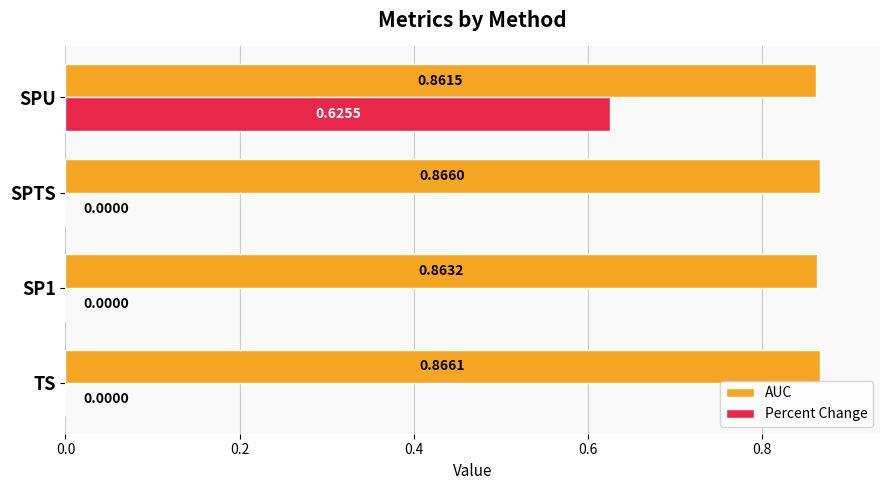

Which series has the largest total across all categories?

AUC